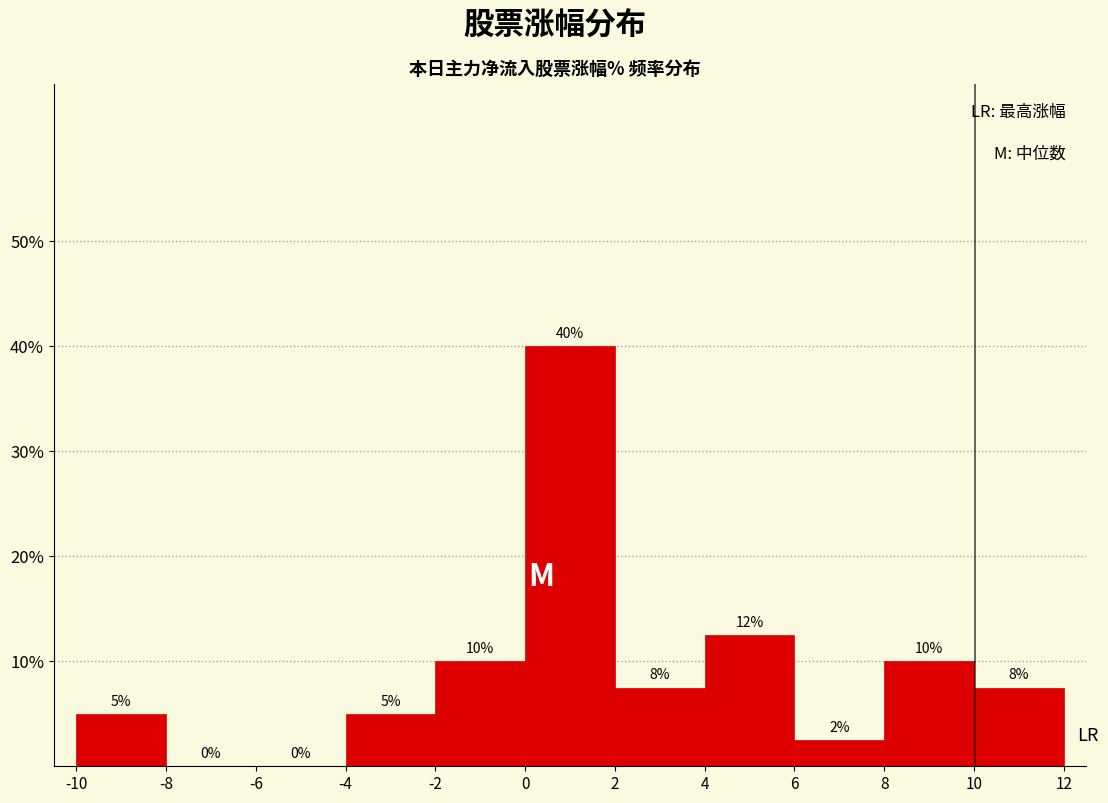

Over which range of the x-axis is the bar tallest?

0 to 2